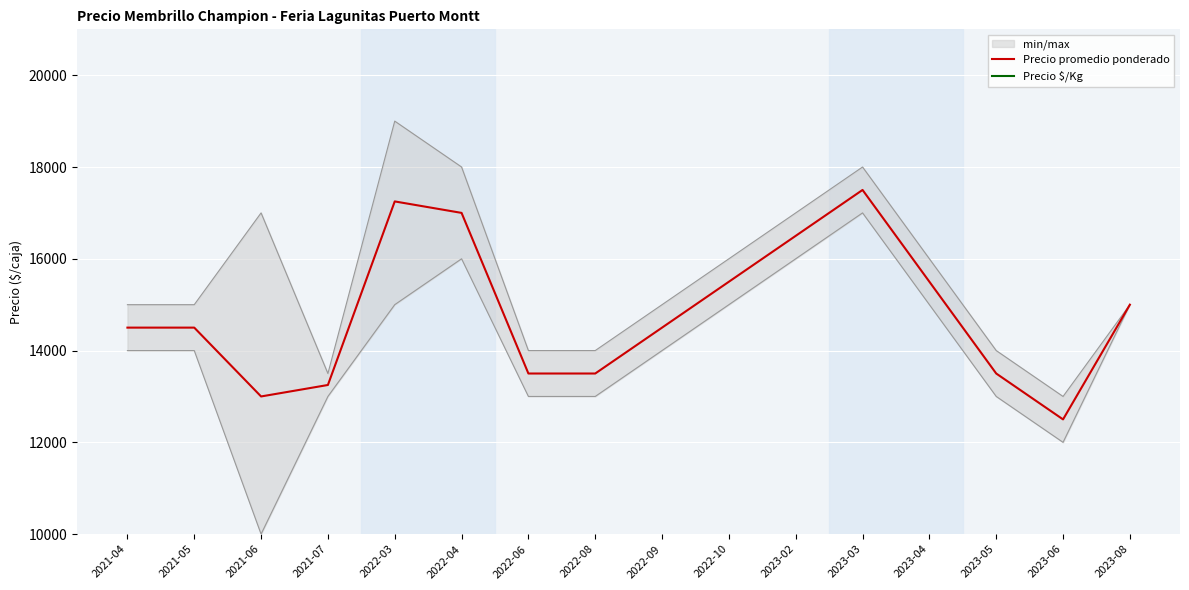

The value of Precio $/Kg at 2021-04 is 967. True or false?

True